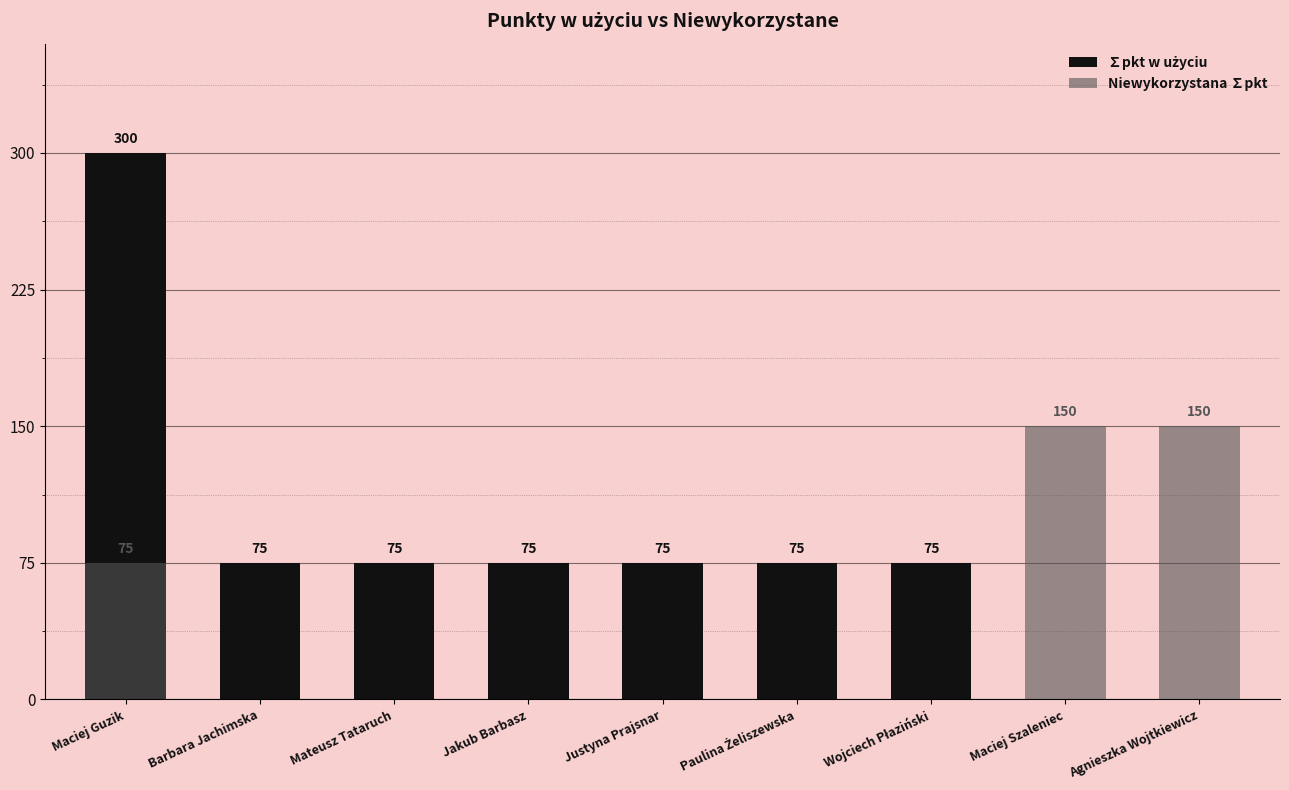

At which category is the sum across all series the highest?

Maciej Guzik